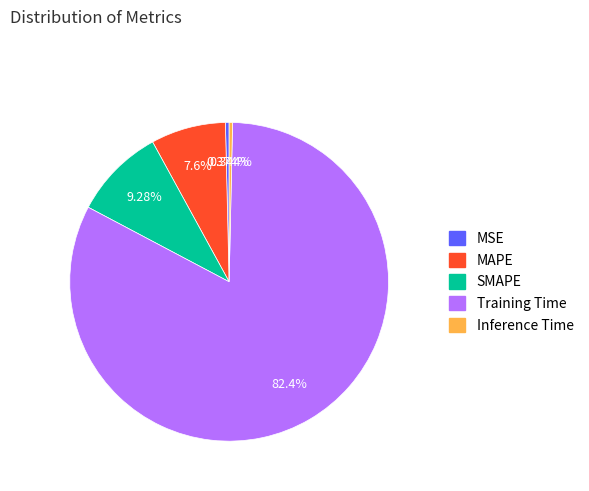

Which slice is the largest?

Training Time